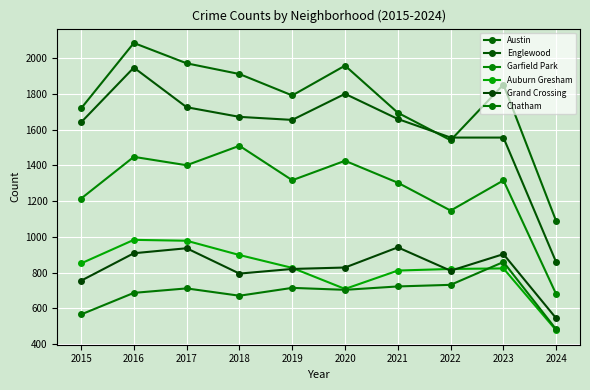

How many data points does each series have?

10